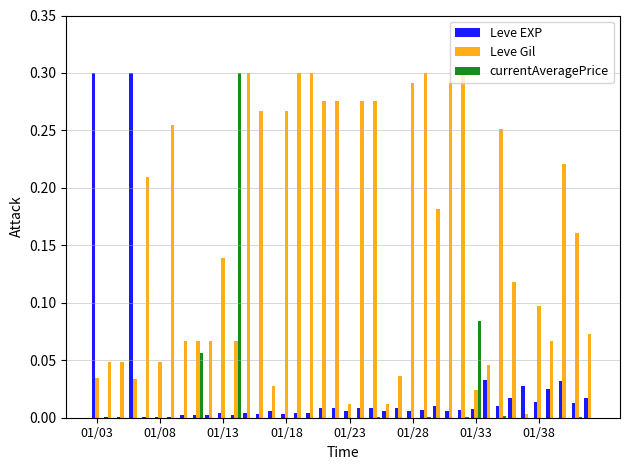

How many distinct data groups are displayed?

3